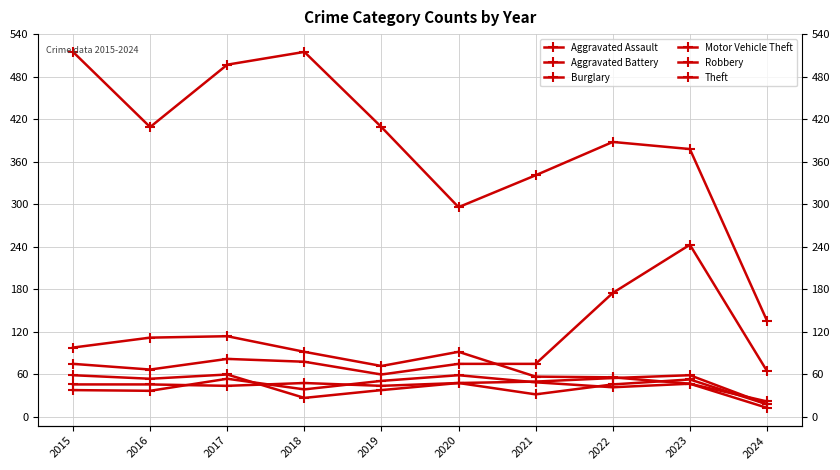

What is the sum of the Motor Vehicle Theft values at 2016 and 2019?

127